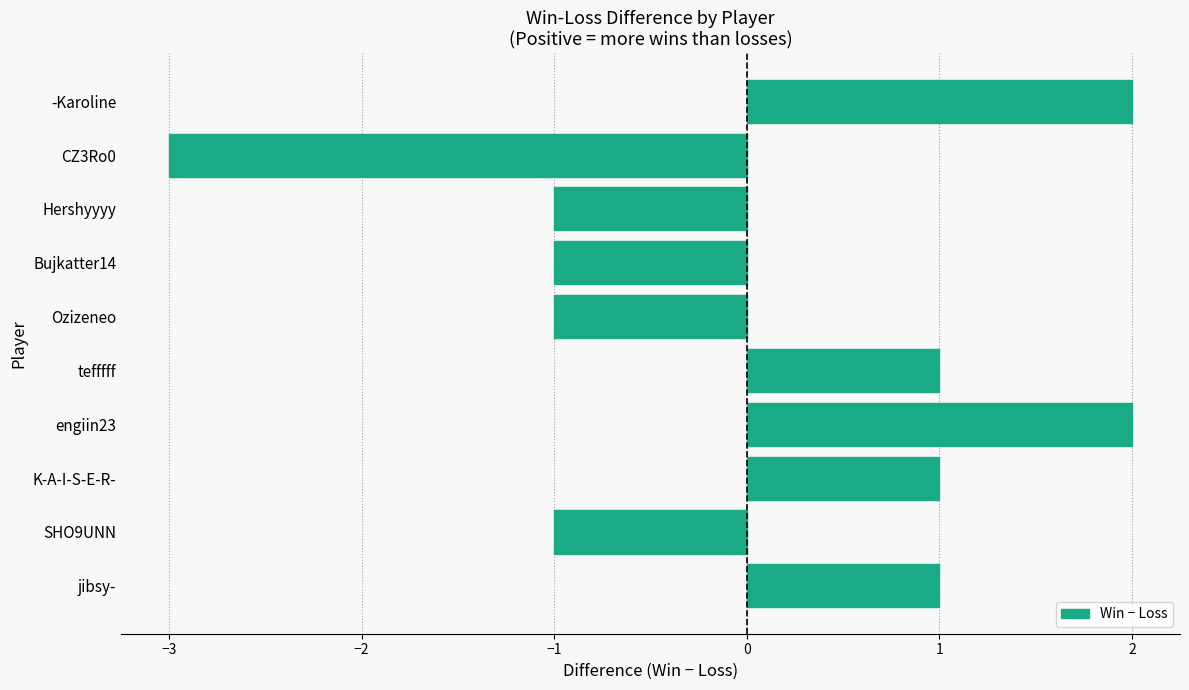

Reading bottom to top, transcribe all the data shown in this chart.

jibsy-=1	SHO9UNN=-1	K-A-I-S-E-R-=1	engiin23=2	tefffff=1	Ozizeneo=-1	Bujkatter14=-1	Hershyyyy=-1	CZ3Ro0=-3	-Karoline=2